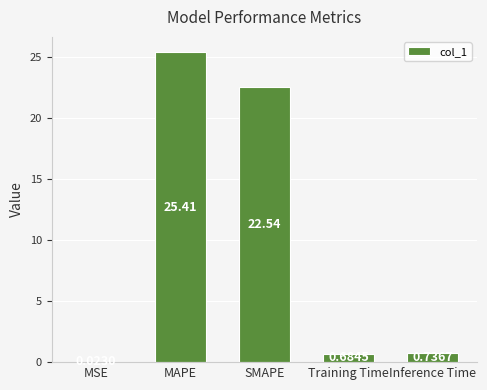

At which label is the value closest to 12?

SMAPE